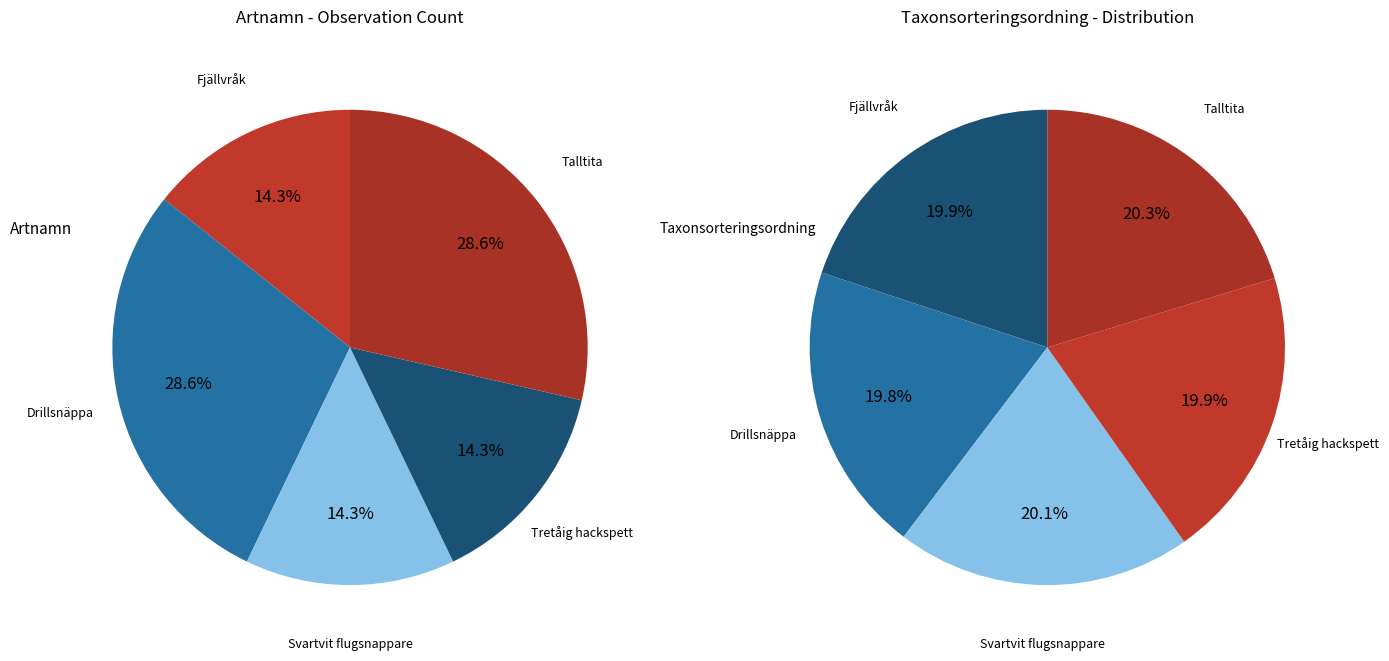

What percentage is the Svartvit flugsnappare slice, to the nearest percent?

14%